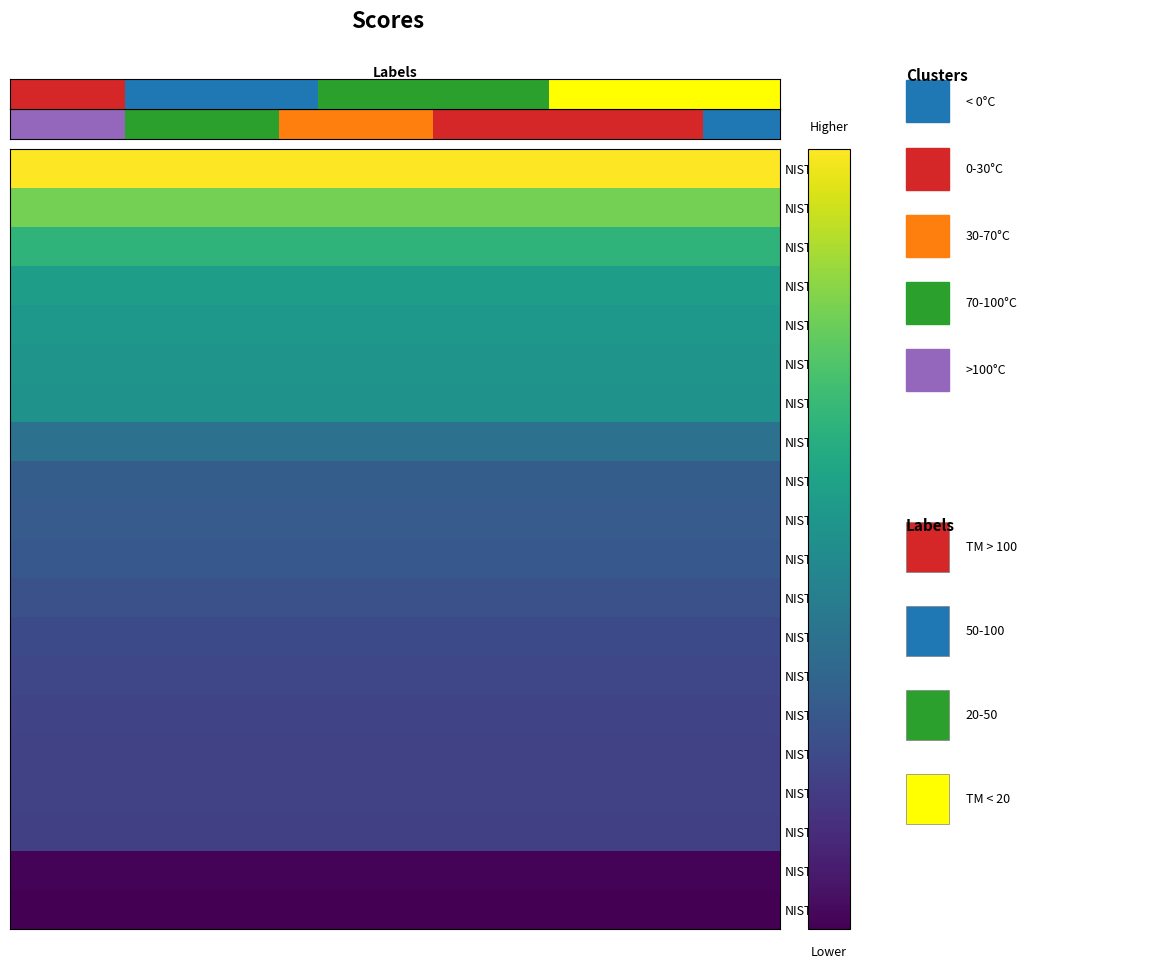

At how many categories does at least one series exceed 104?

20